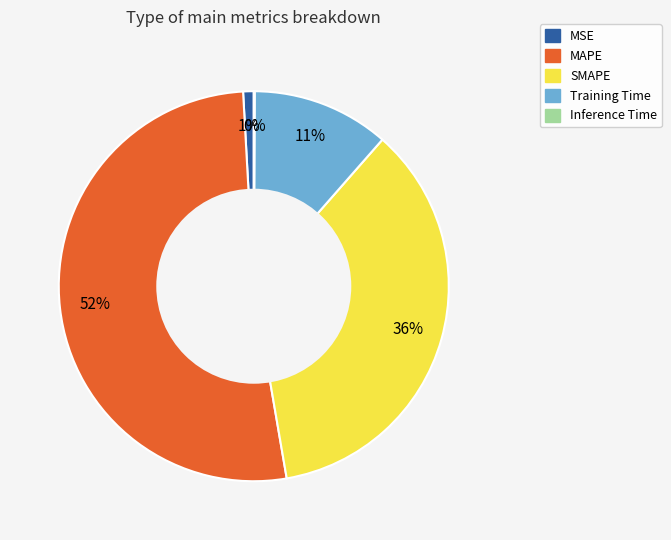

Is MAPE the majority of the pie?

Yes